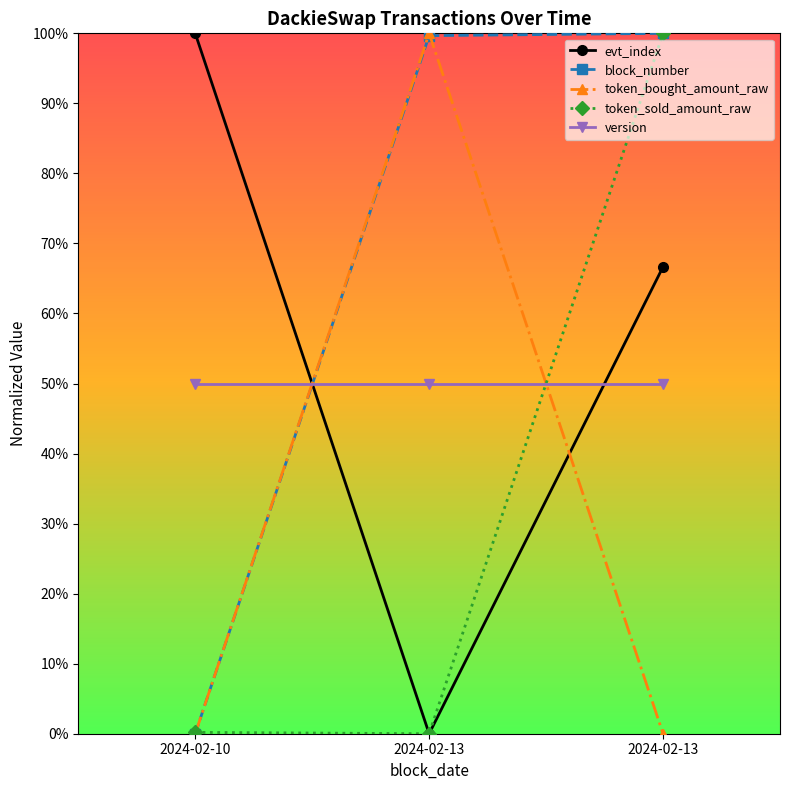

Reading right to left, extract all data points from this chart.

evt_index: 2024-02-13=0.7	2024-02-13=0.0	2024-02-10=1.0
block_number: 2024-02-13=1.0	2024-02-13=1.0	2024-02-10=0.0
token_bought_amount_raw: 2024-02-13=0.0	2024-02-13=1.0	2024-02-10=0.0
token_sold_amount_raw: 2024-02-13=1.0	2024-02-13=0.0	2024-02-10=0.0
version: 2024-02-13=0.5	2024-02-13=0.5	2024-02-10=0.5